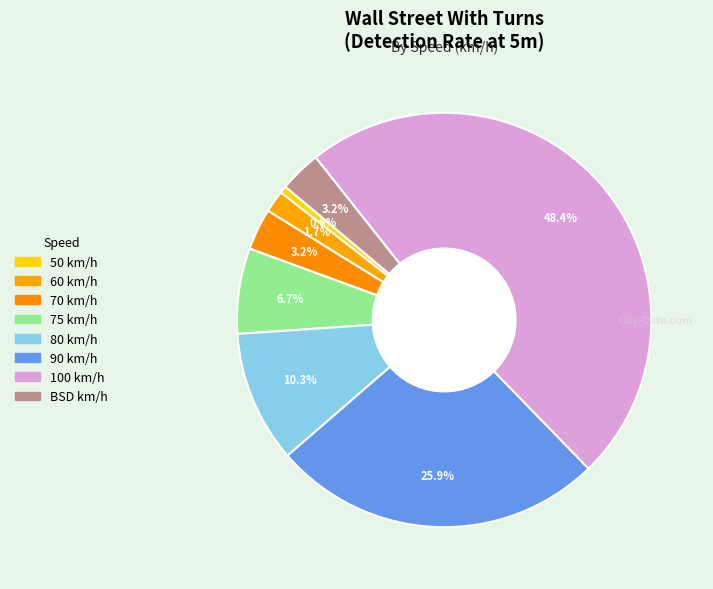

Is 100 the majority of the pie?

No